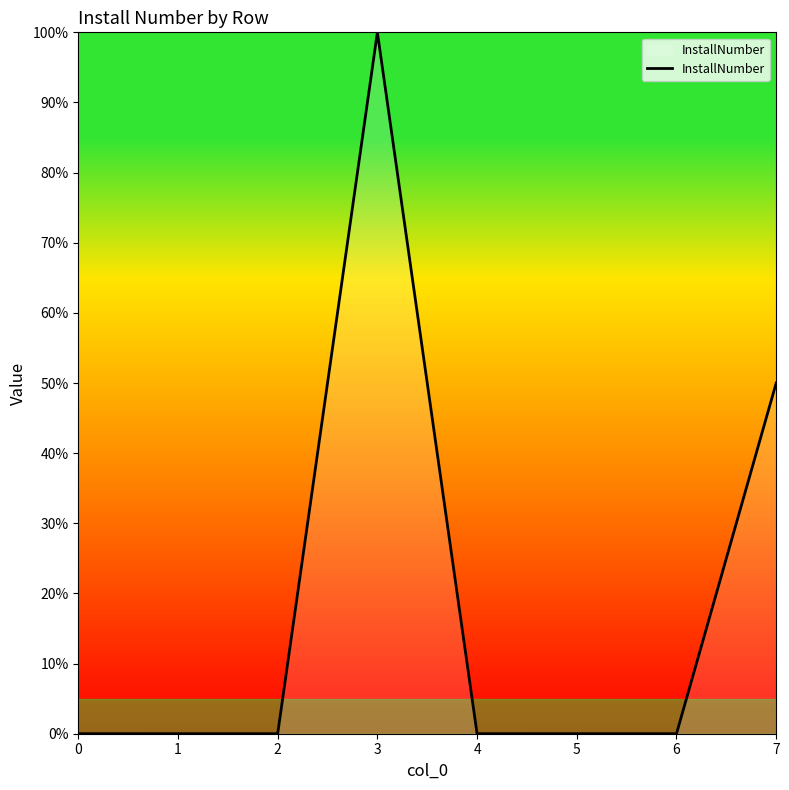

Does the chart display data point markers on the line(s)?

No